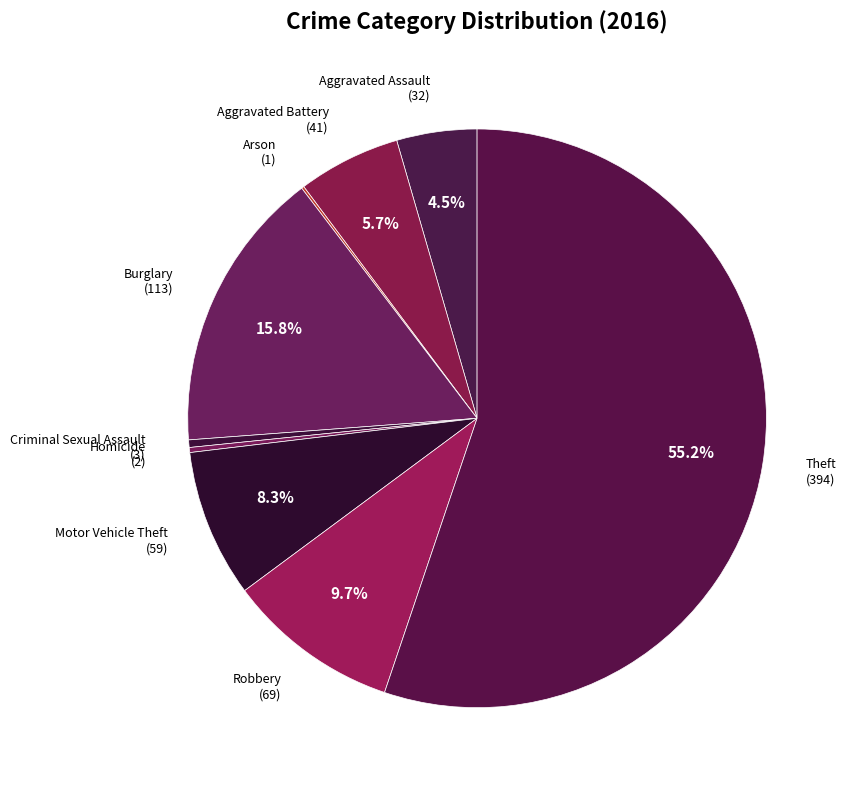

Which has a higher value, Aggravated Assault or Homicide?

Aggravated Assault